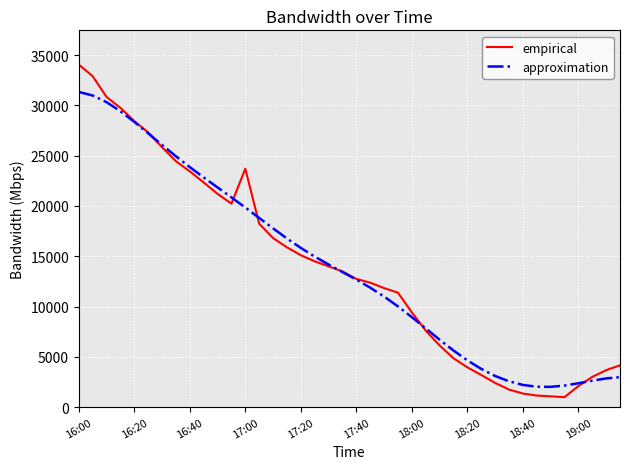

List the series in order of their peak value, lowest first.

approximation, empirical